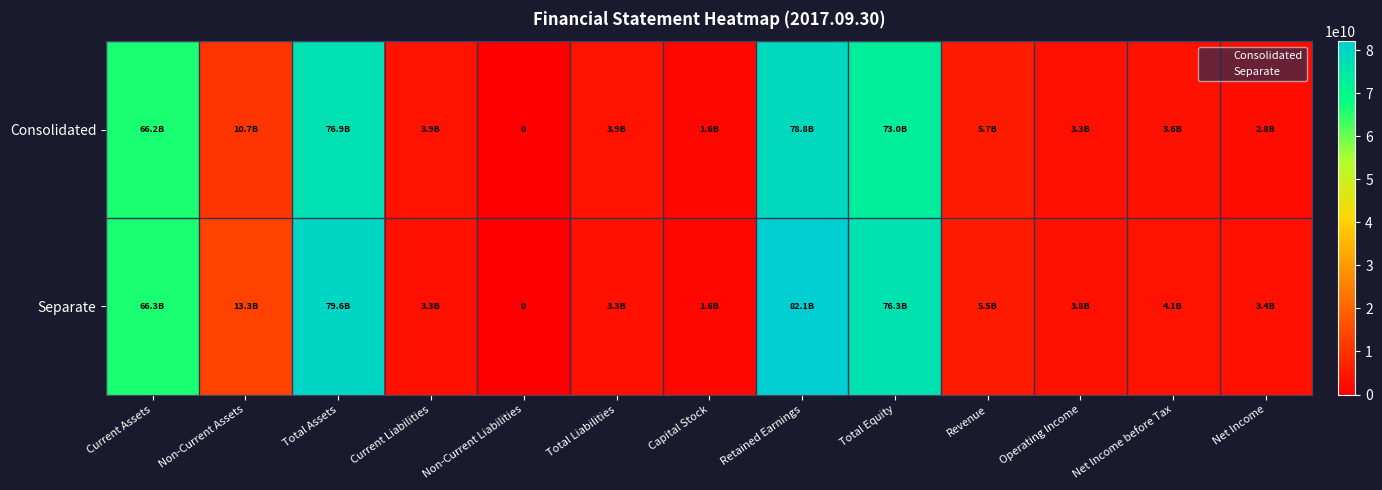

The value of Consolidated at Net Income before Tax is 3559855100. True or false?

True